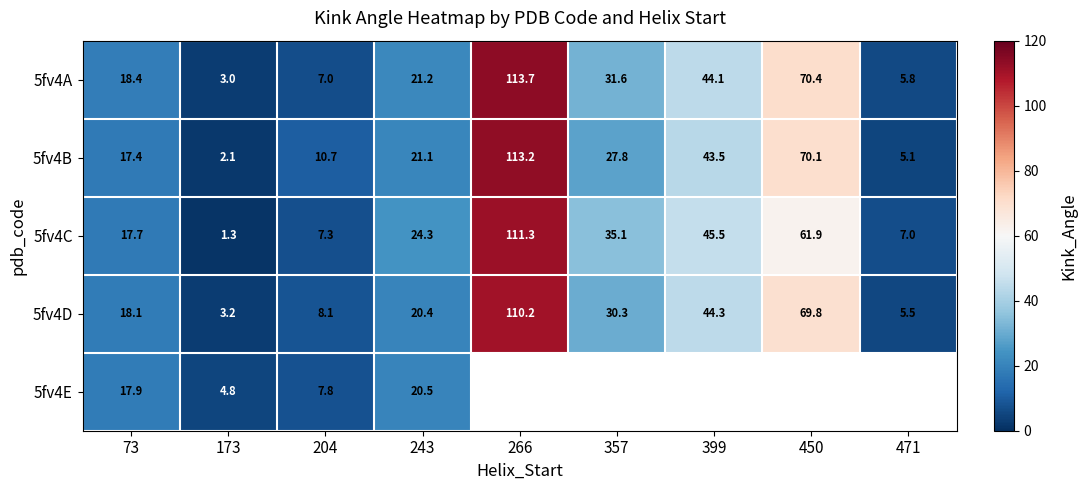

Is the value of 5fv4A at 266 greater than the value of 5fv4D at 243?

Yes